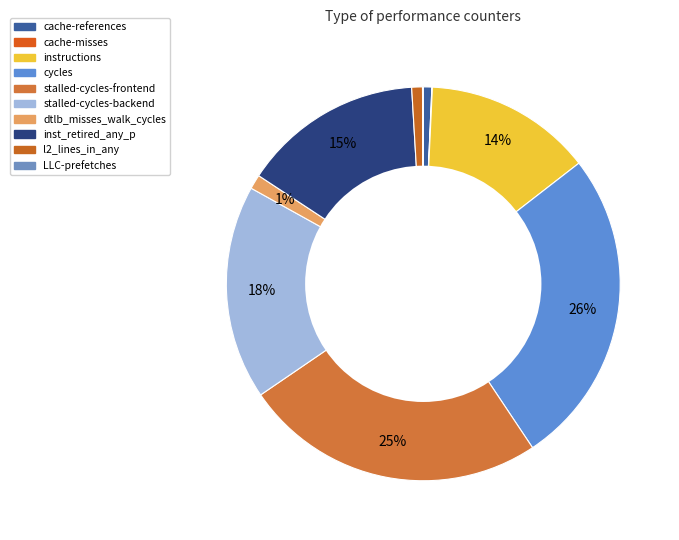

Is it true that dtlb_misses_walk_cycles is 16% of the pie?

False